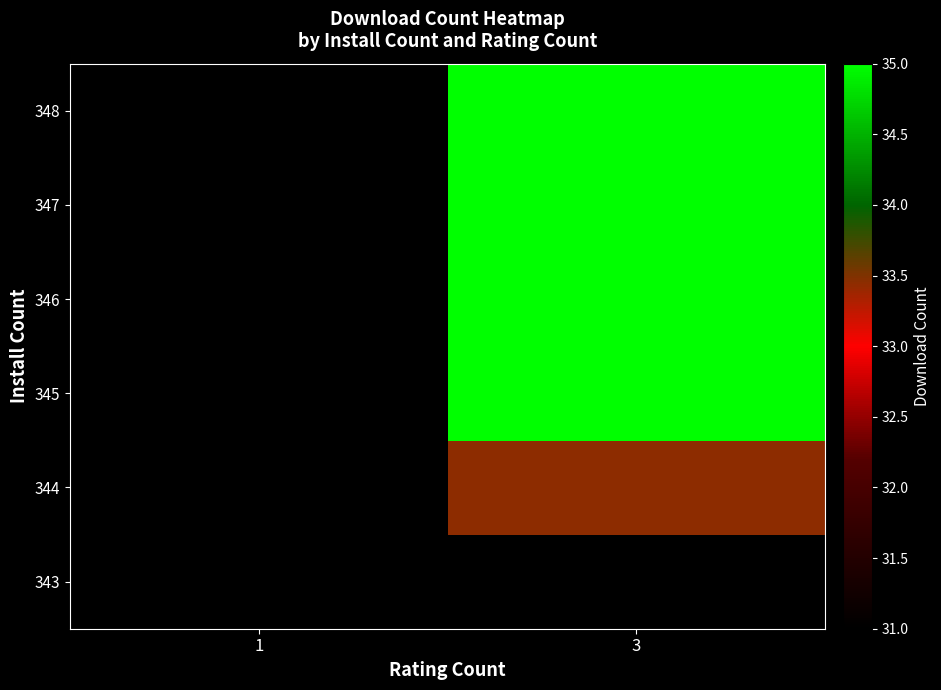

Which has a higher value, 1 or 3?

3